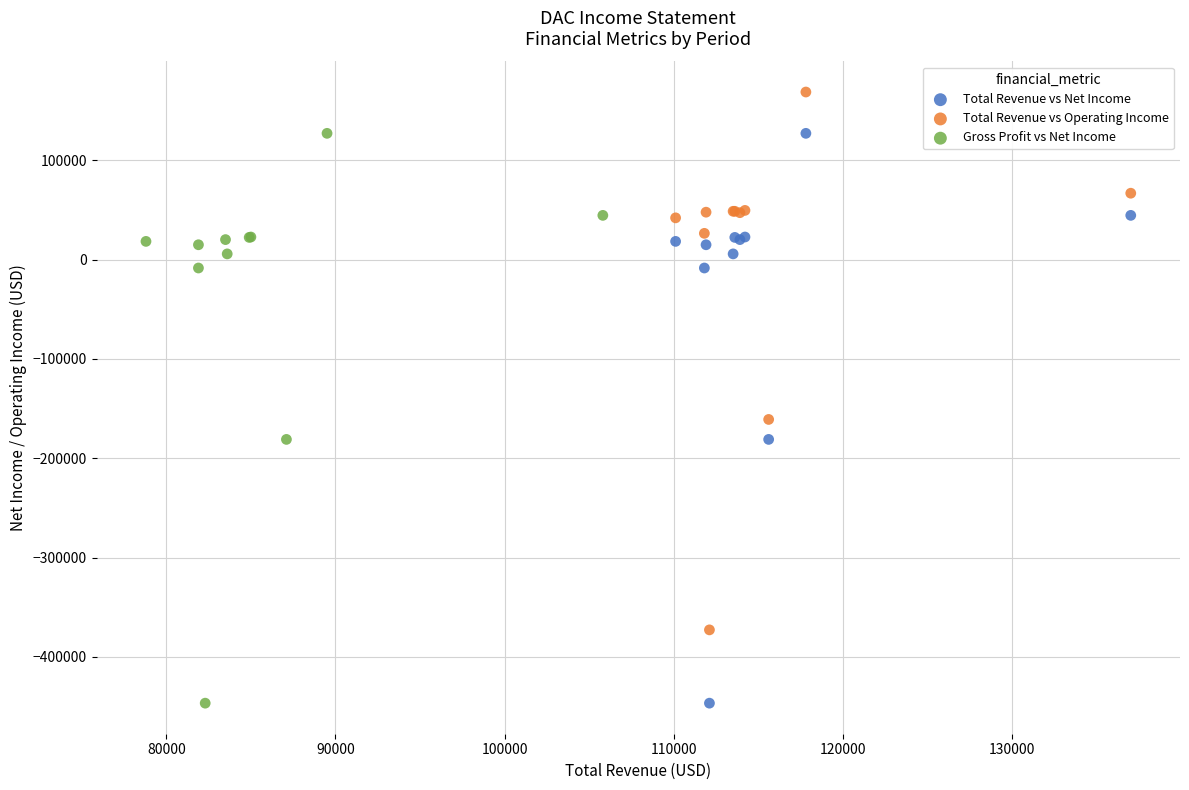

Which series contains the highest Y value?

Total Revenue vs Operating Income